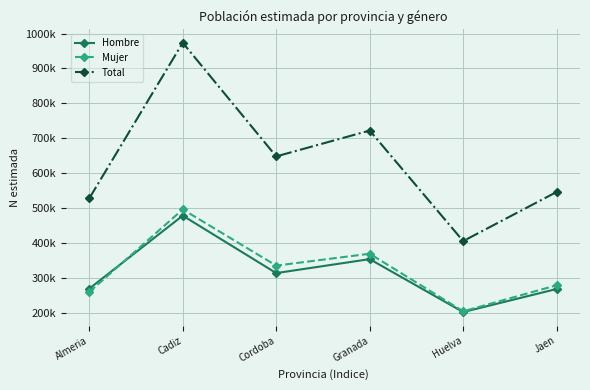

True or false: Hombre has a value of 313099 at Cordoba.

True